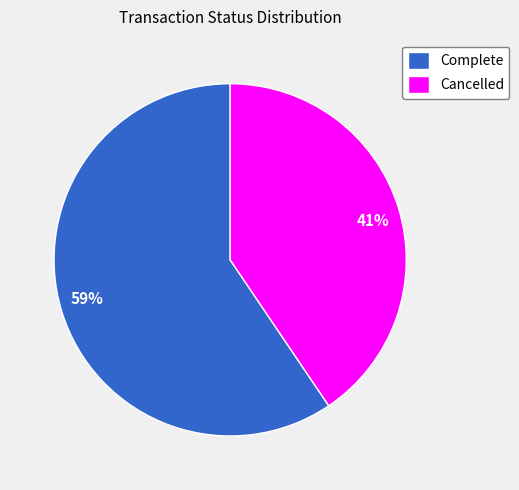

To the nearest percent, what is the combined percentage of Cancelled and Complete?

100%